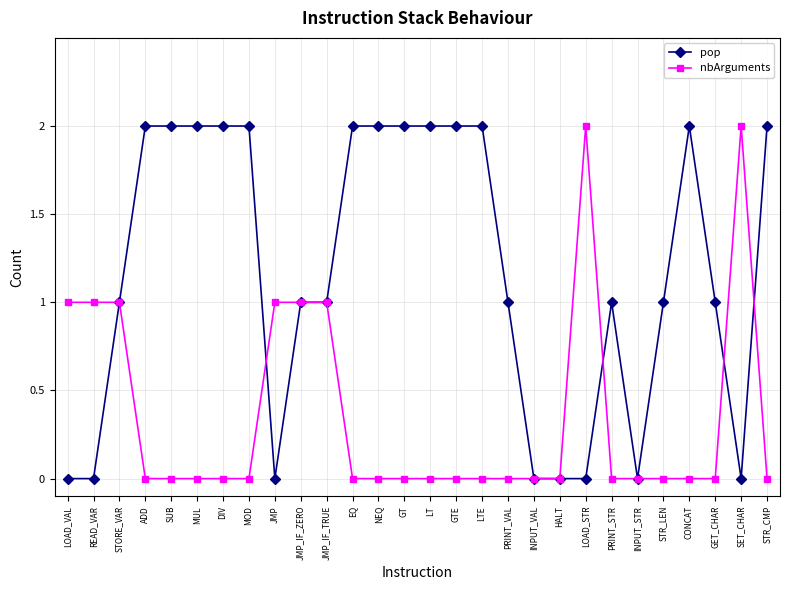

List the series in order of their overall mean, highest first.

pop, nbArguments